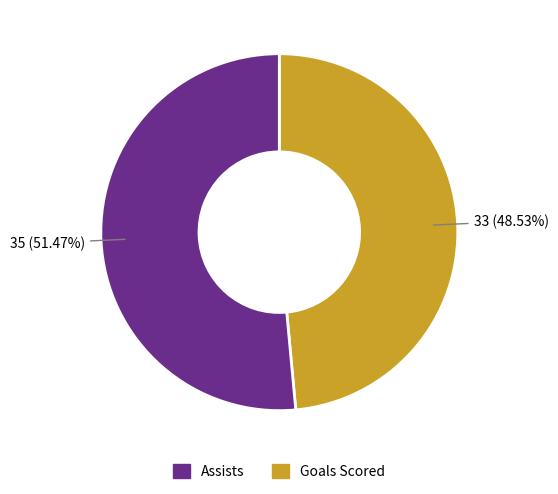

Is there a majority slice in this chart?

Yes